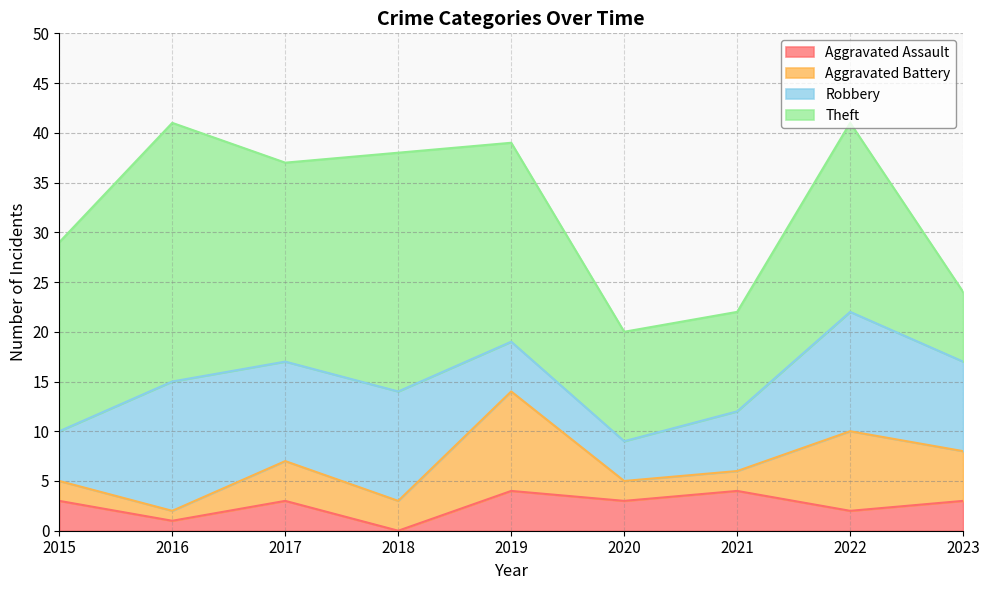

At which category does Aggravated Assault reach its first local valley?

2016